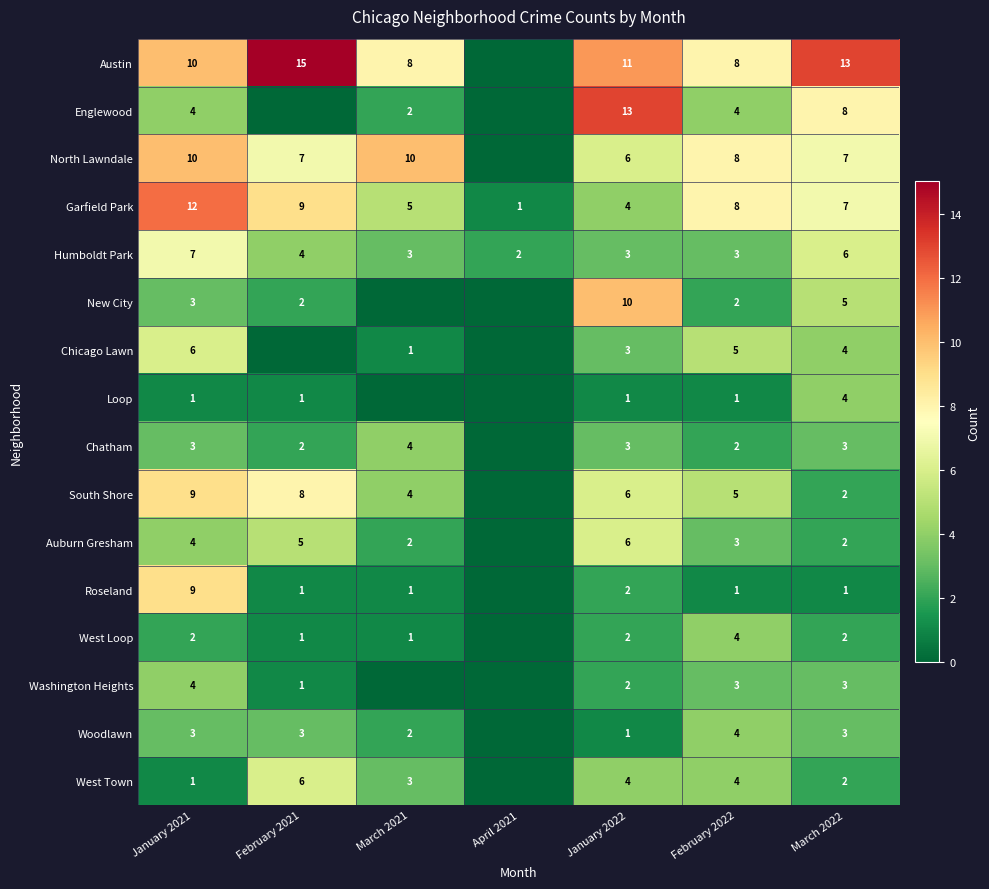

How many data points in Garfield Park are less than 7?

3